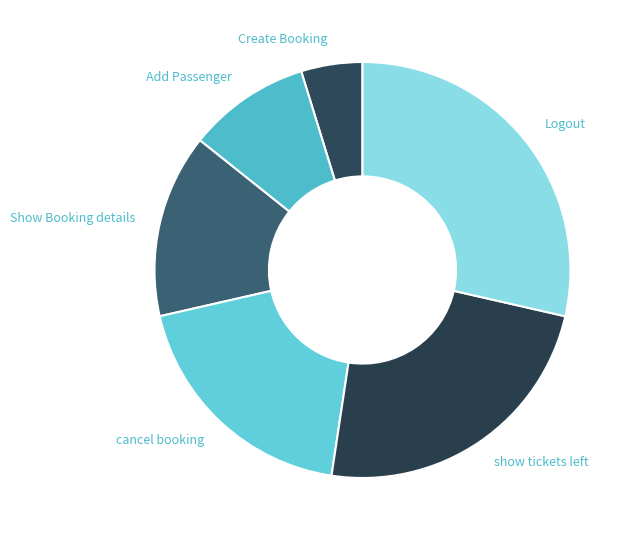

Count the number of slices in the pie.

6